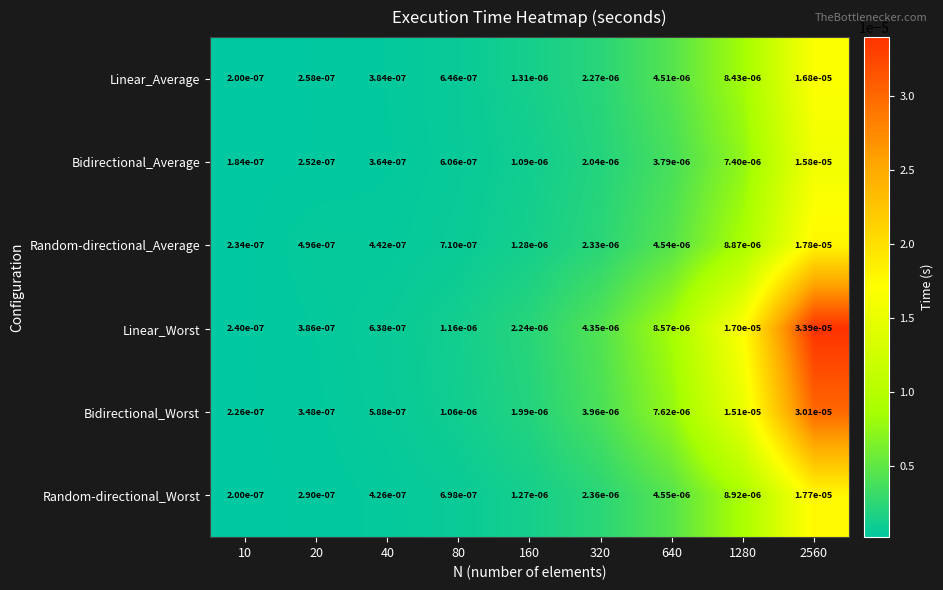

At how many categories does at least one series exceed 0?

9